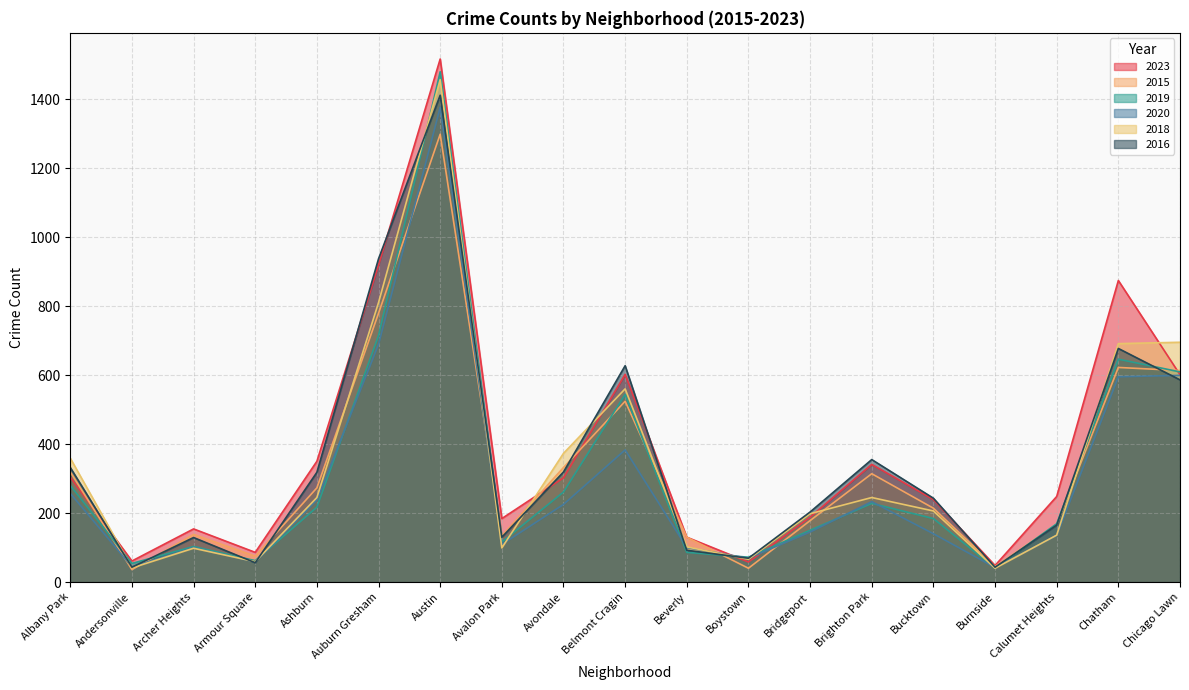

Which category has the lowest value in the 2023 series?

Burnside